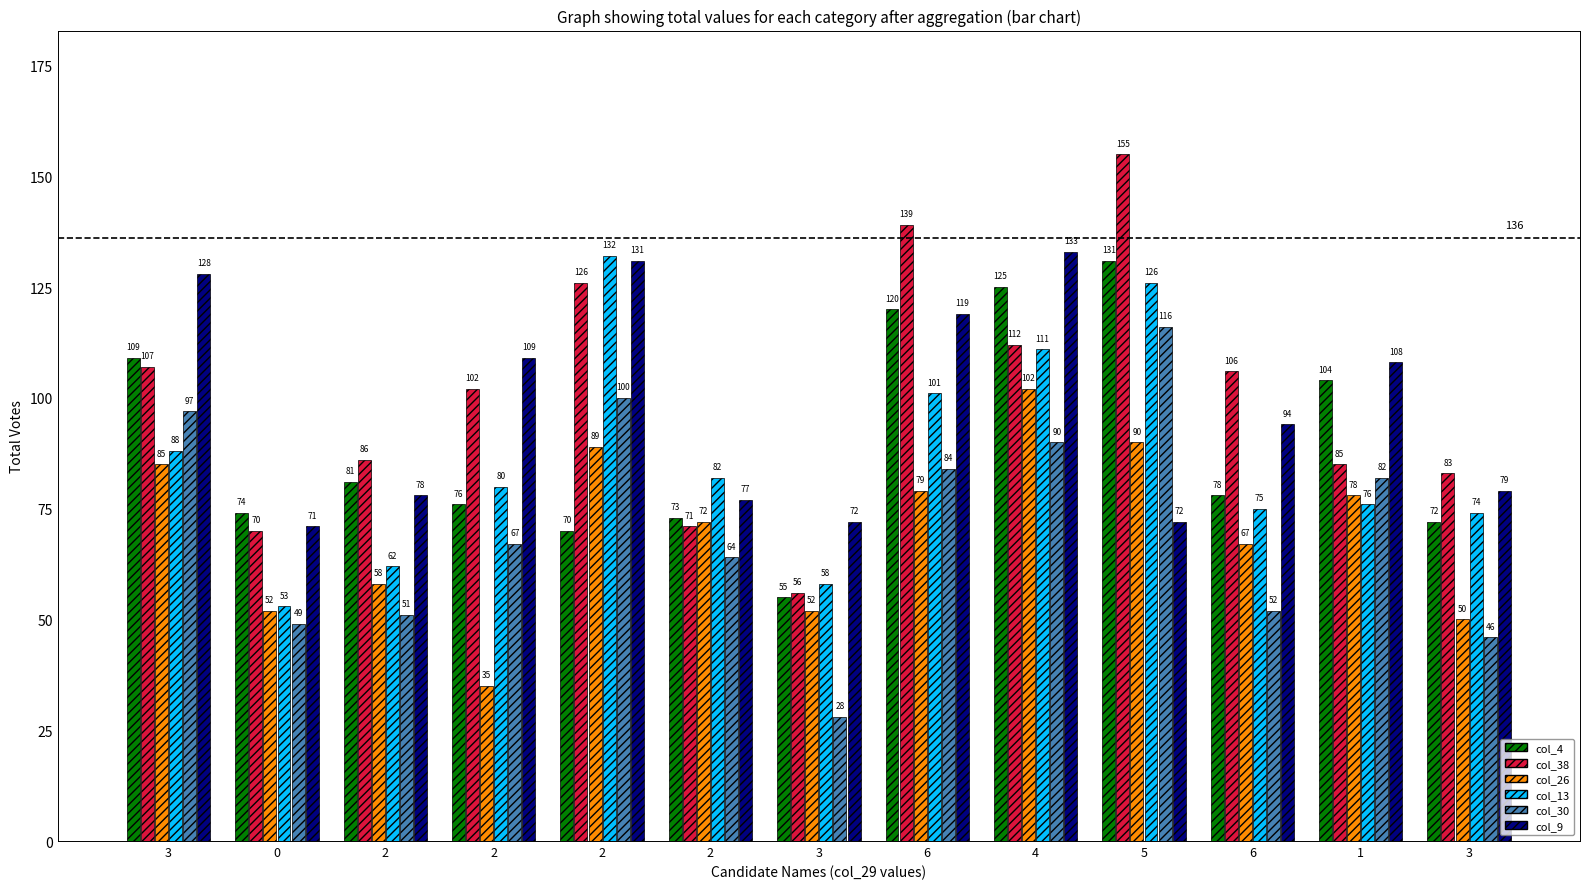

How many bars are there in each group?

6